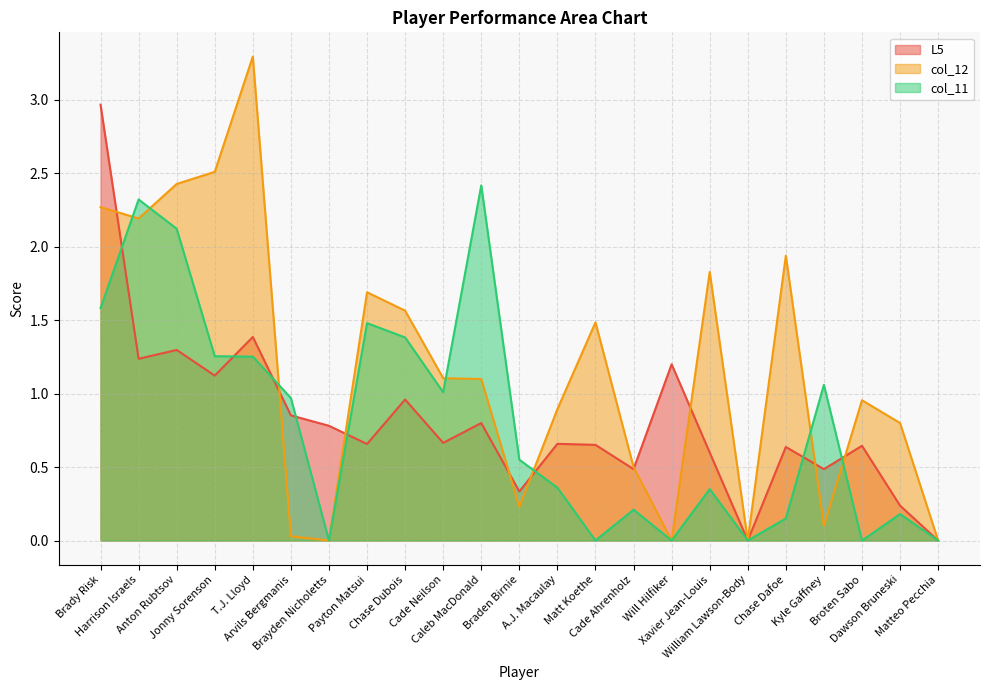

What is the maximum value shown in the chart?

3.3